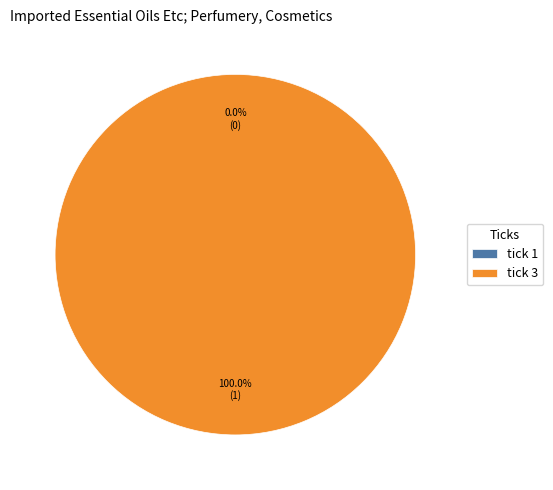

What percentage is the 3 slice, to the nearest percent?

100%